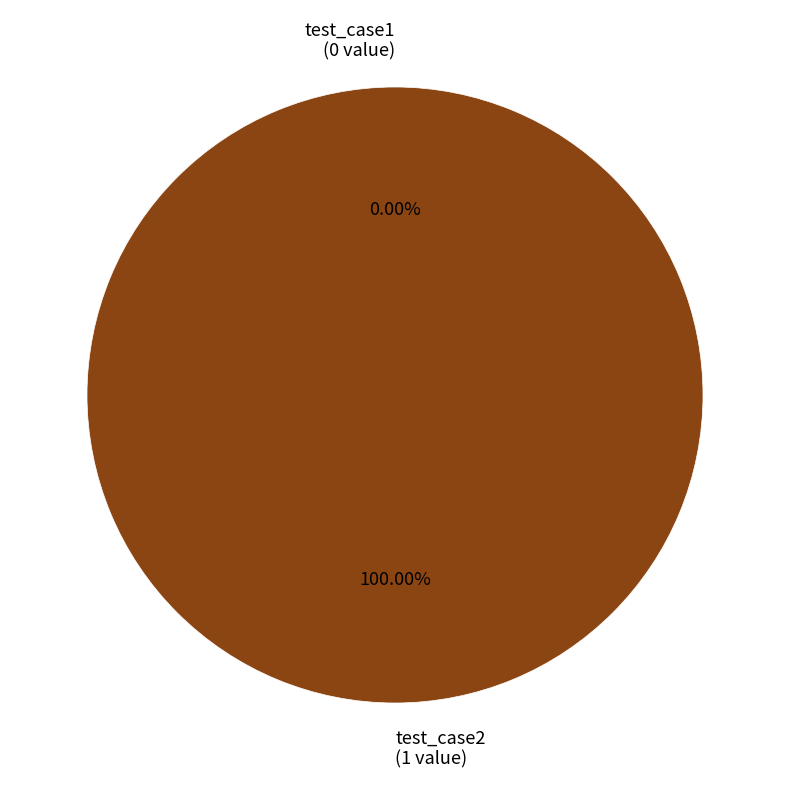

How many slices are in this pie chart?

2